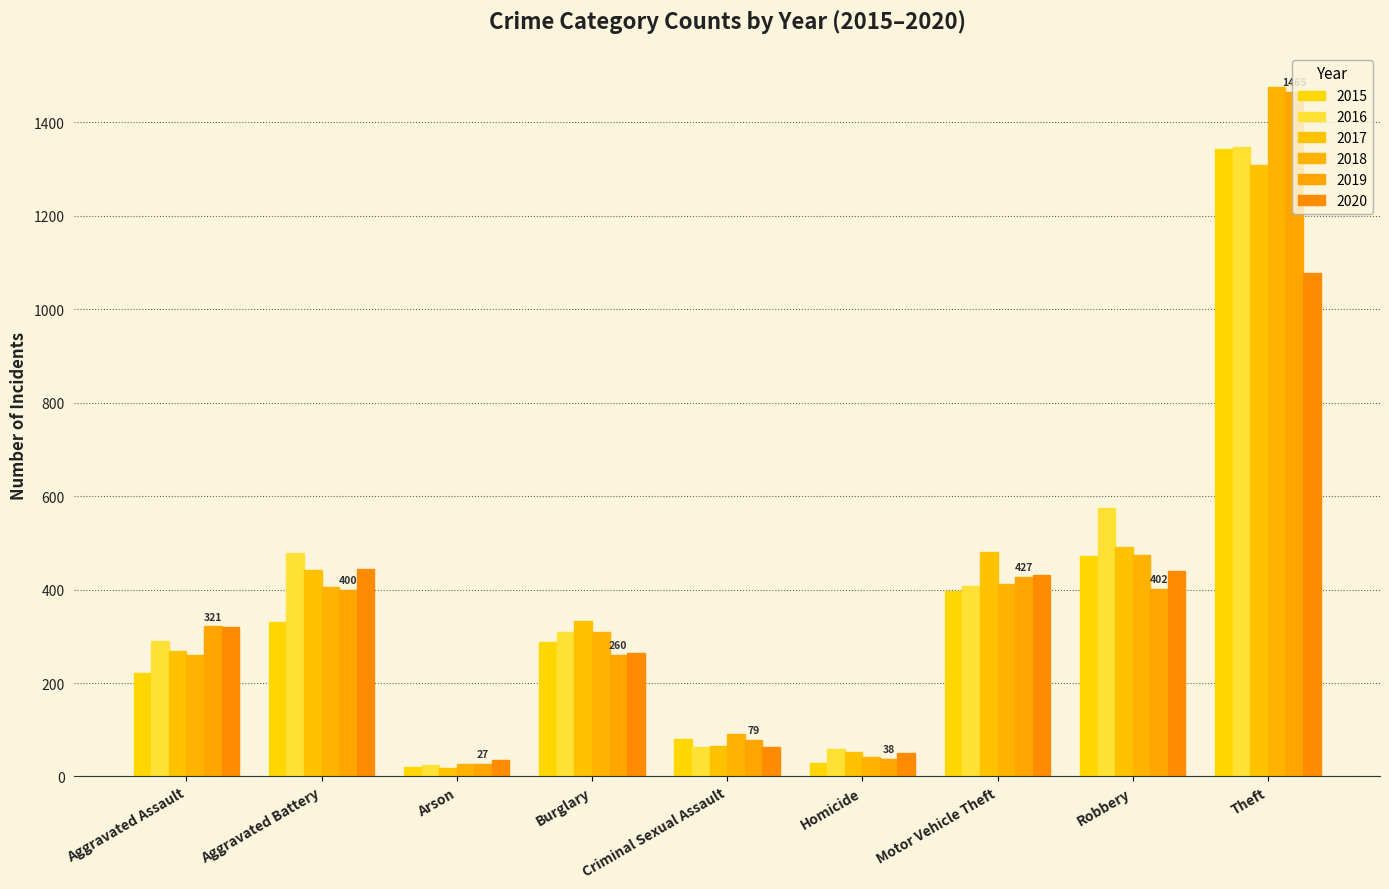

What is the maximum value shown in the chart?

1475